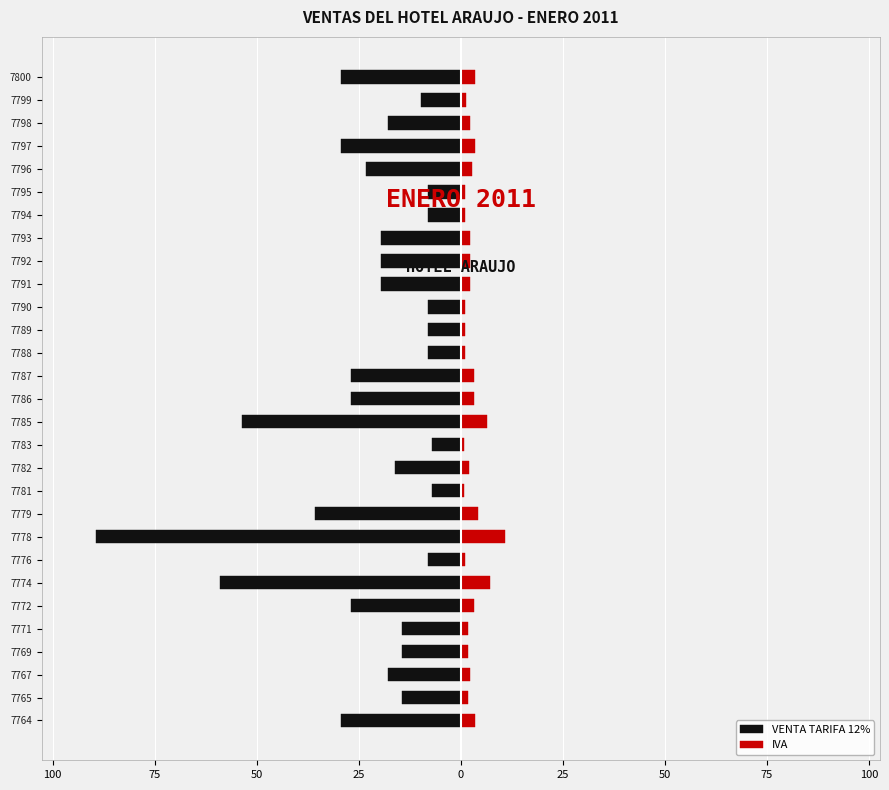

What is the spread (max minus min) of values at 7792?

22.0